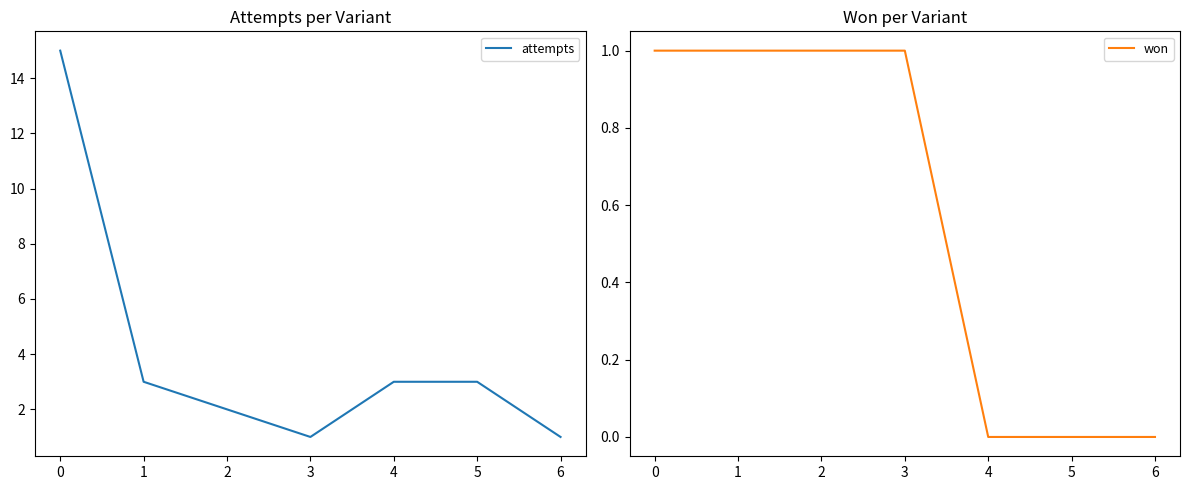

Rank the series by their average value, from highest to lowest.

attempts, won